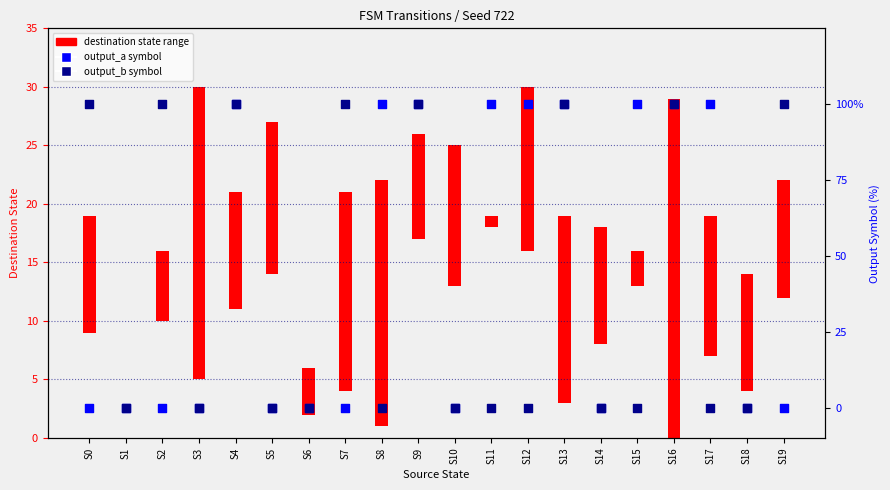

At how many categories does at least one series exceed 30?

13